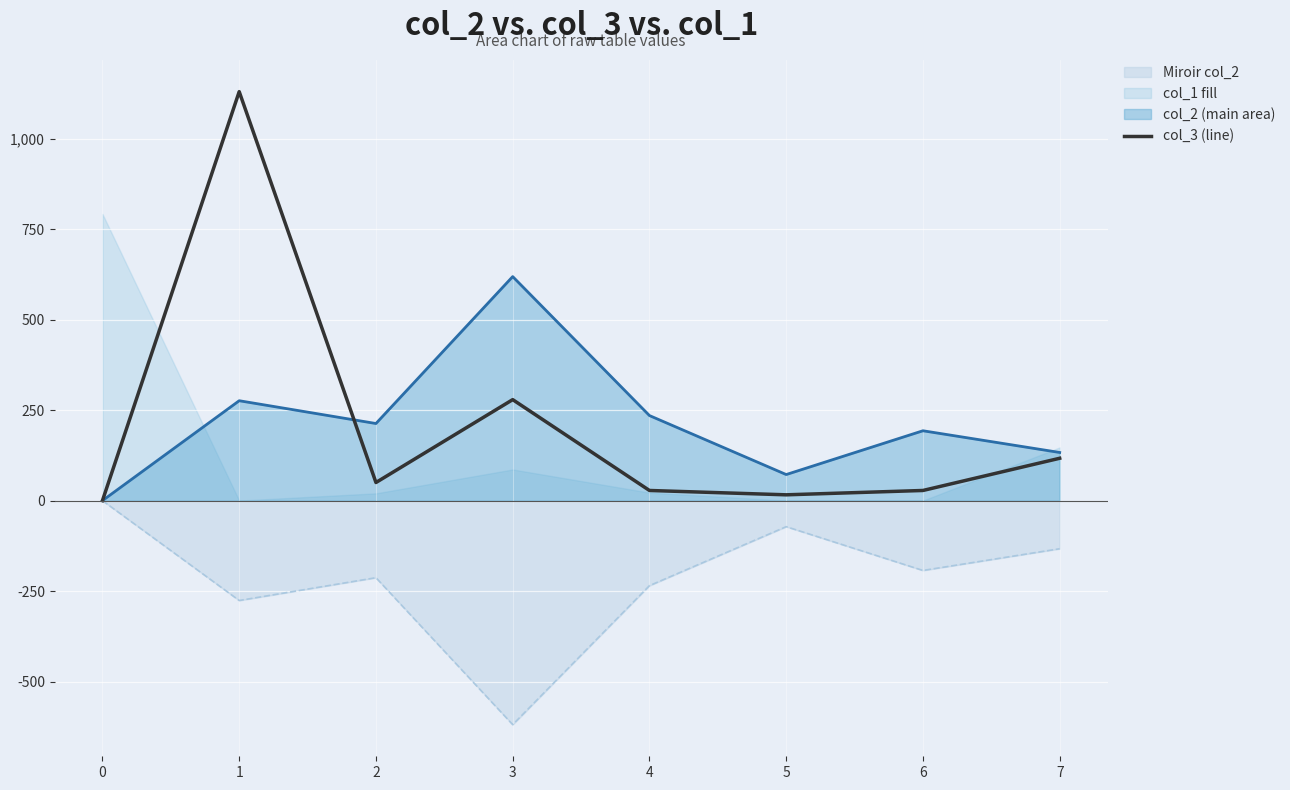

What is the difference between the values at 3 and 4?

251